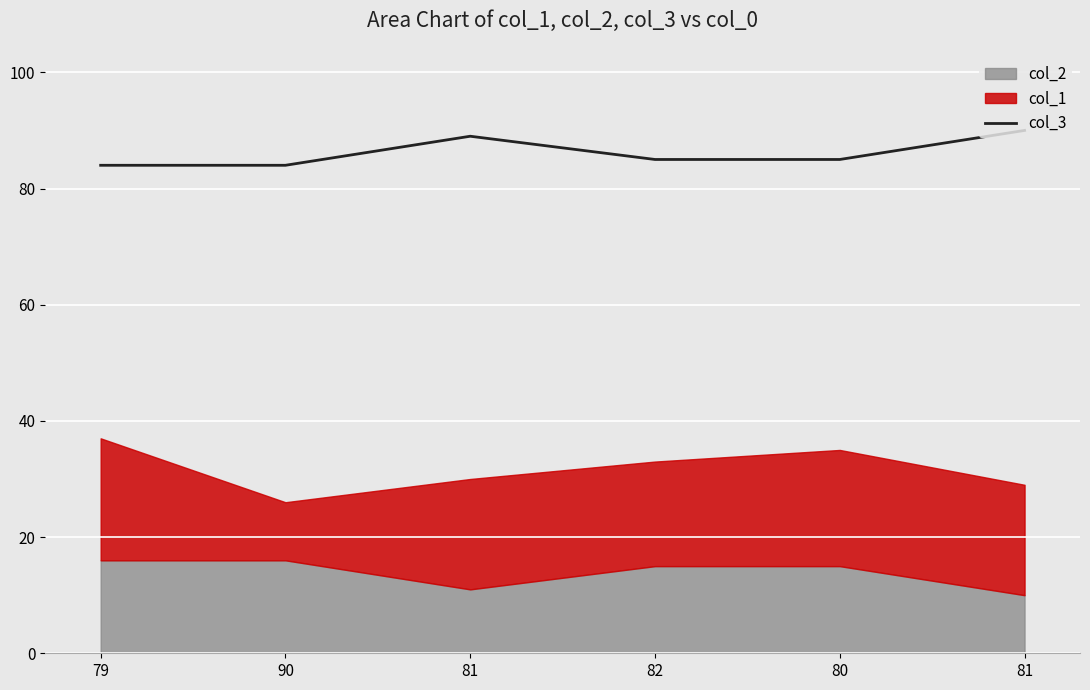

What is the label of the 3rd point from the right?

82